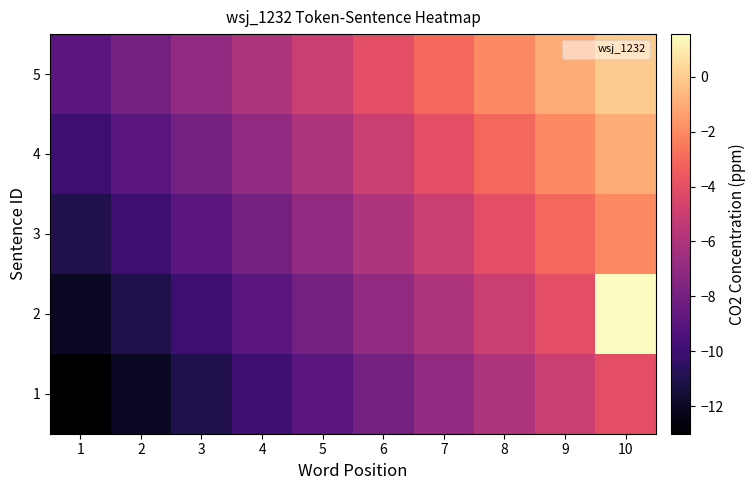

Reading right to left, extract all data points from this chart.

1: 10=-4.0	9=-5.0	8=-6.0	7=-7.0	6=-8.0	5=-9.0	4=-10.0	3=-11.0	2=-12.0	1=-13.0
2: 10=1.6	9=-4.0	8=-5.0	7=-6.0	6=-7.0	5=-8.0	4=-9.0	3=-10.0	2=-11.0	1=-12.0
3: 10=-2.0	9=-3.0	8=-4.0	7=-5.0	6=-6.0	5=-7.0	4=-8.0	3=-9.0	2=-10.0	1=-11.0
4: 10=-1.0	9=-2.0	8=-3.0	7=-4.0	6=-5.0	5=-6.0	4=-7.0	3=-8.0	2=-9.0	1=-10.0
5: 10=0.0	9=-1.0	8=-2.0	7=-3.0	6=-4.0	5=-5.0	4=-6.0	3=-7.0	2=-8.0	1=-9.0